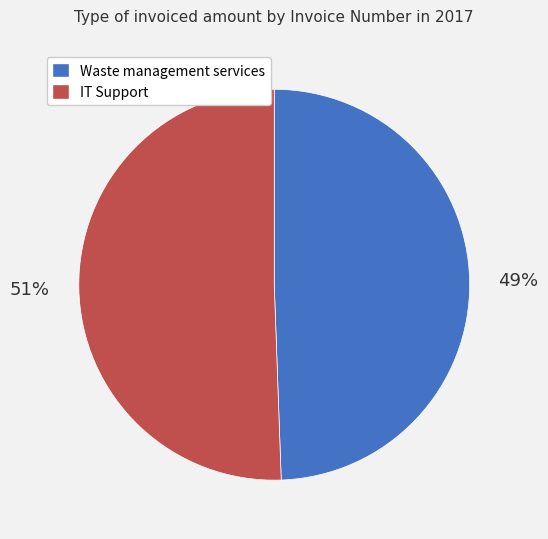

How many segments does this pie chart have?

2